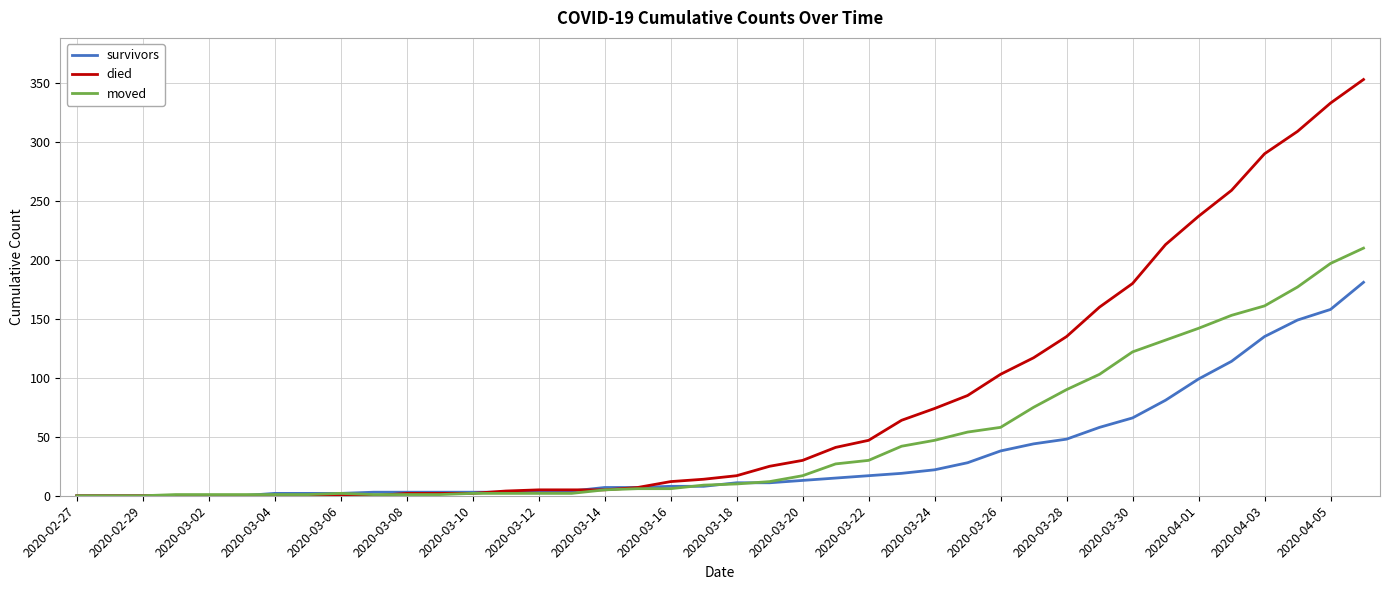

Which series has the widest spread of values?

died